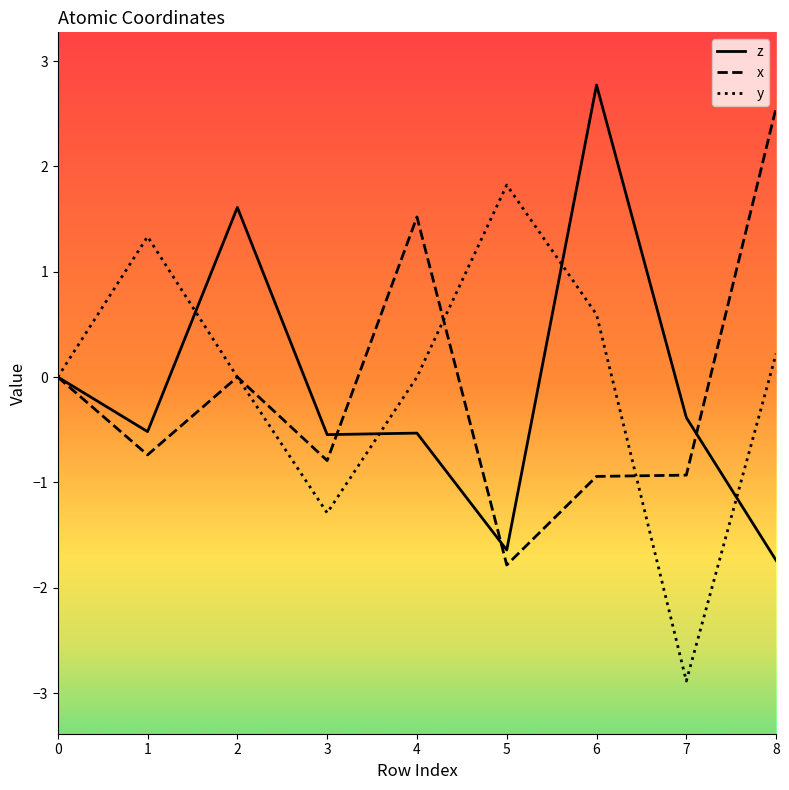

Where is the first local maximum for y?

1